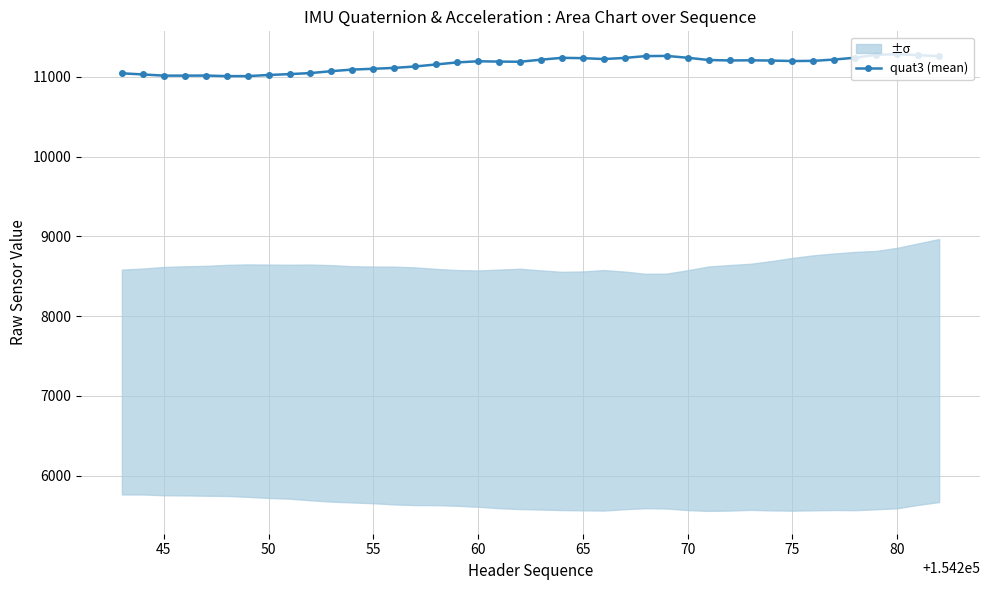

True or false: quat3 (mean) has more than 0 points higher than both neighbors.

True